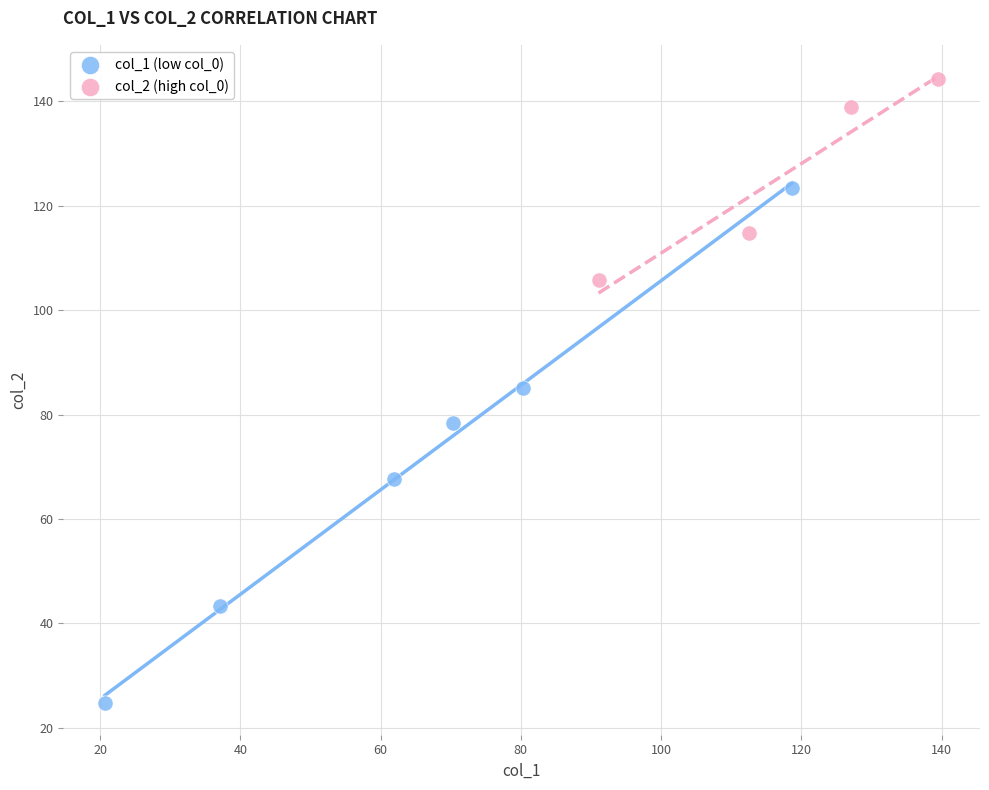

Which series has the widest spread of Y values?

col_1 (low col_0)